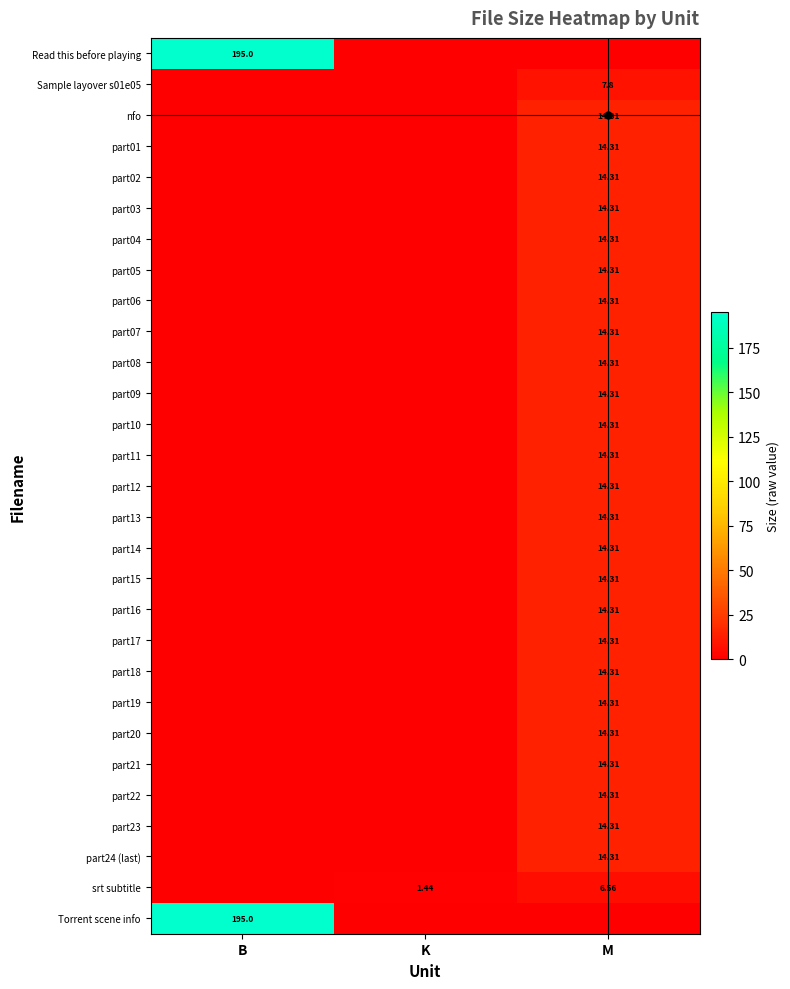

Where is part07 nearest to the value 7?

B